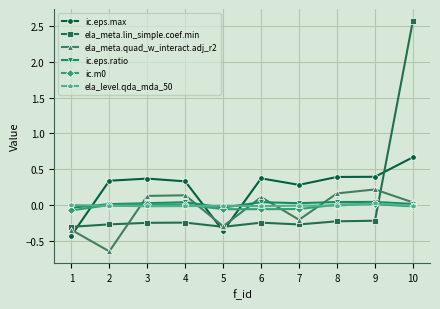

Which series has the largest total across all categories?

ic.eps.max